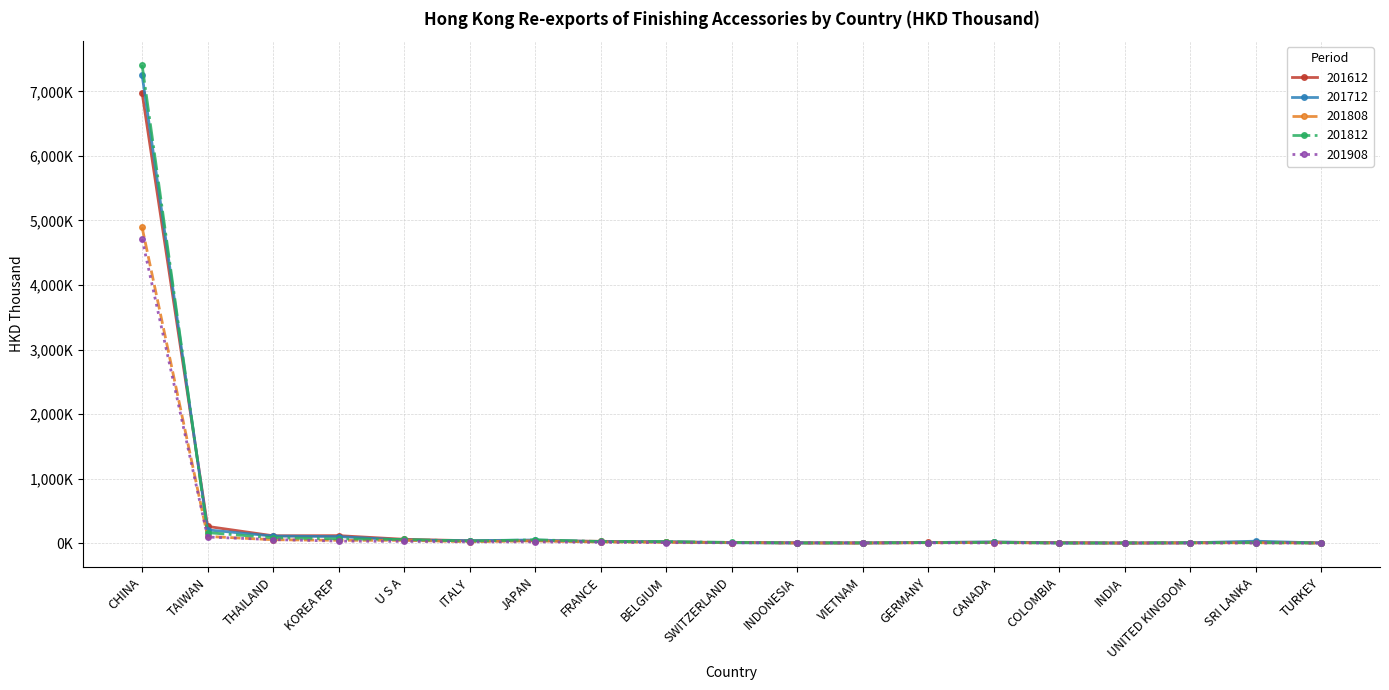

At which label does 201812 first exceed 12641?

CHINA